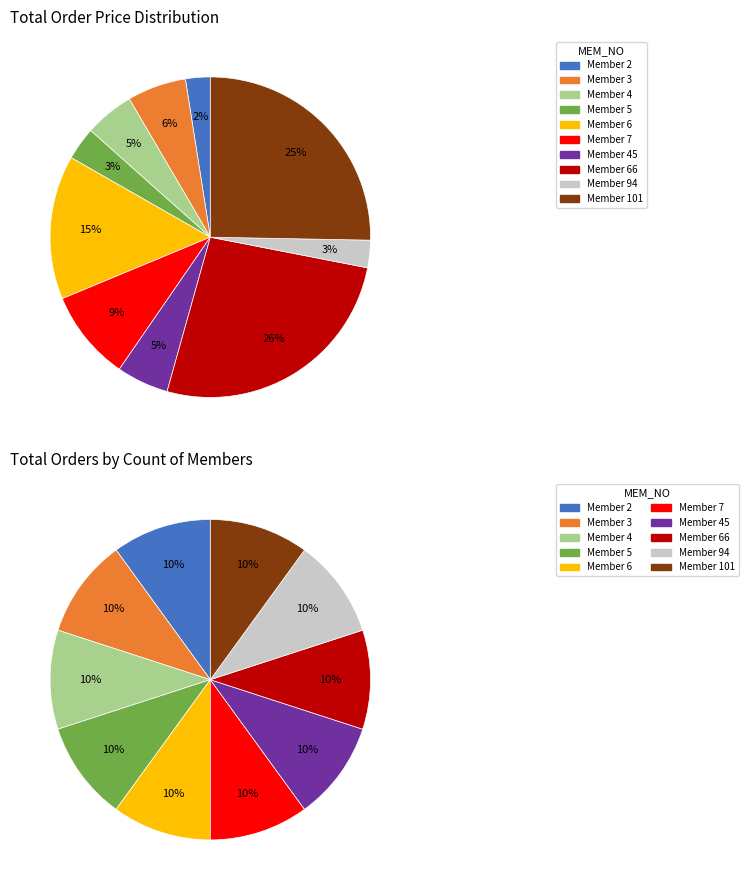

To the nearest percent, what is the combined percentage of 101 and 3?

31%